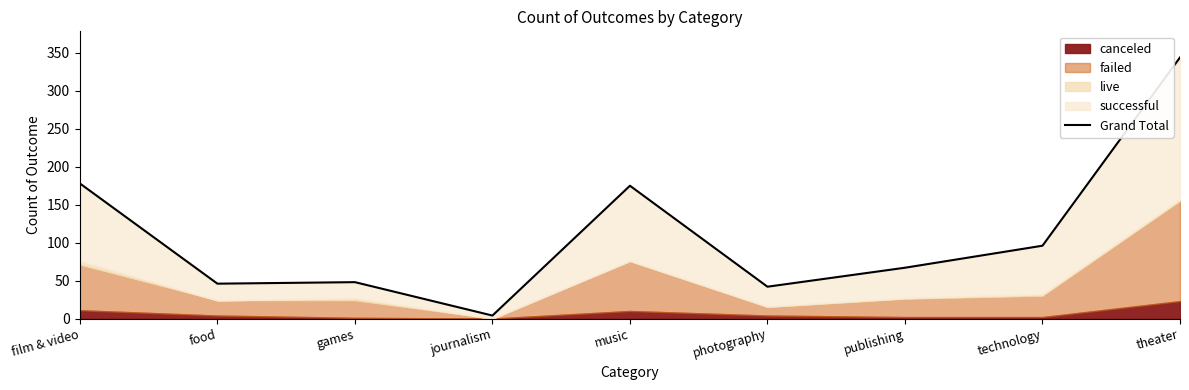

True or false: the data shows 42 at photography.

True